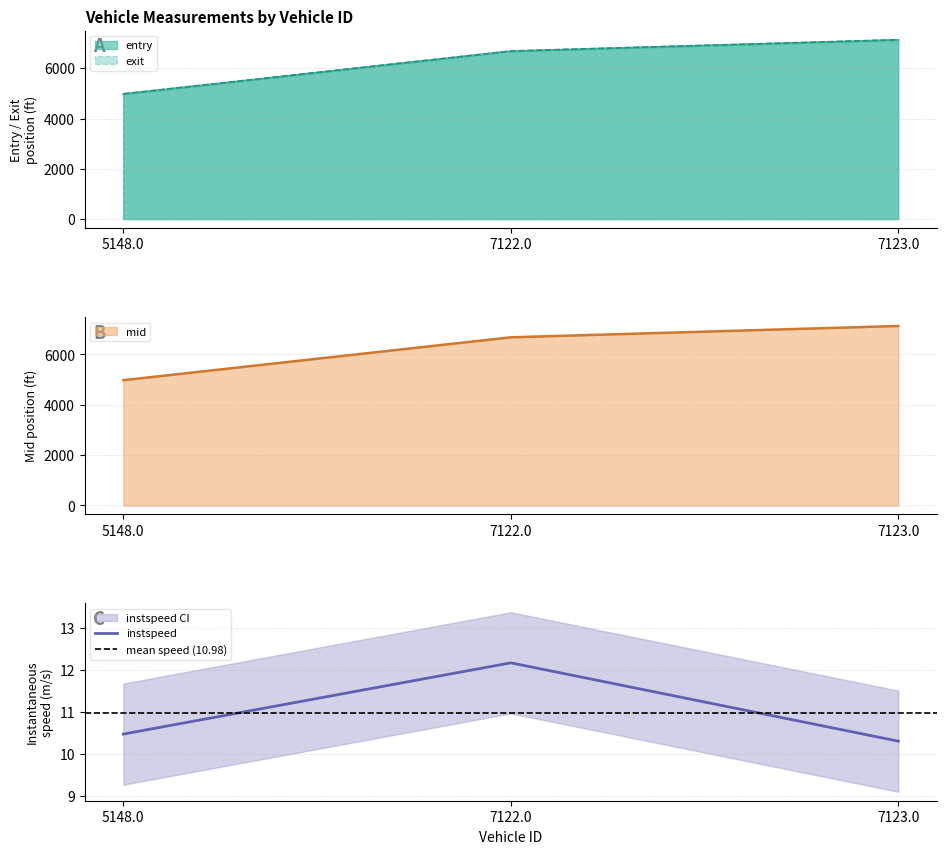

At 7123.0, list the series in order from smallest to largest.

instspeed, entry, mid, exit